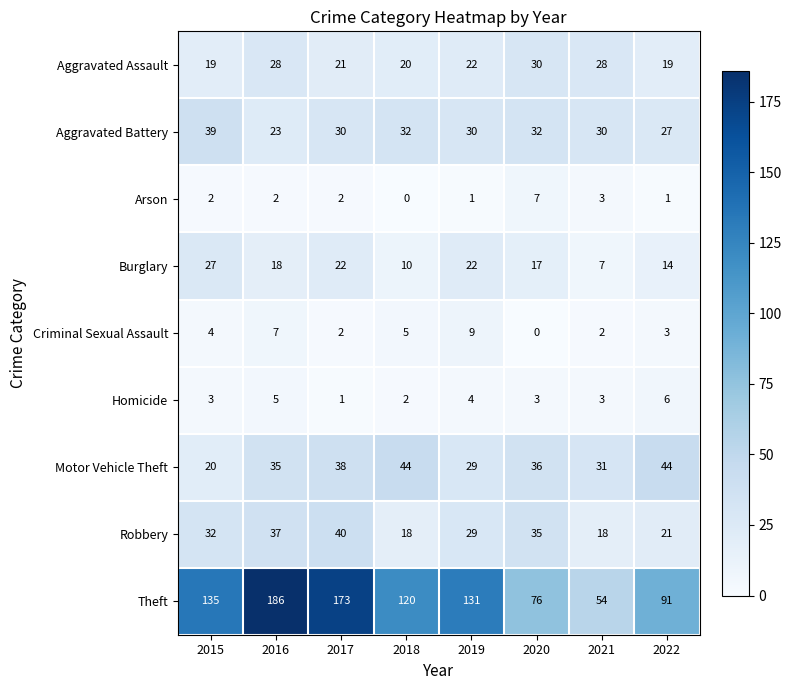

What is the difference between the Theft values at 2015 and 2019?

4